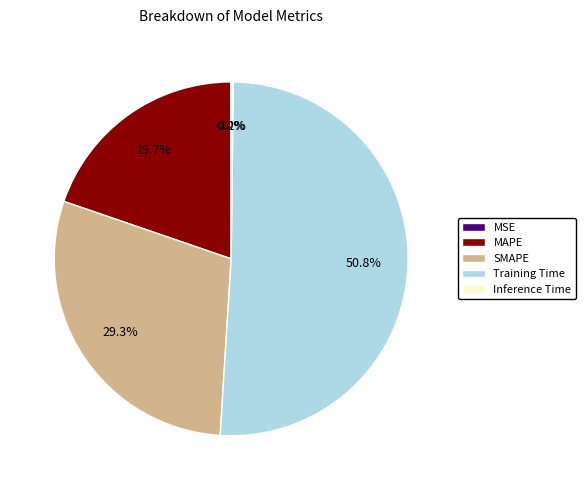

Which category has the biggest portion of the pie?

Training Time